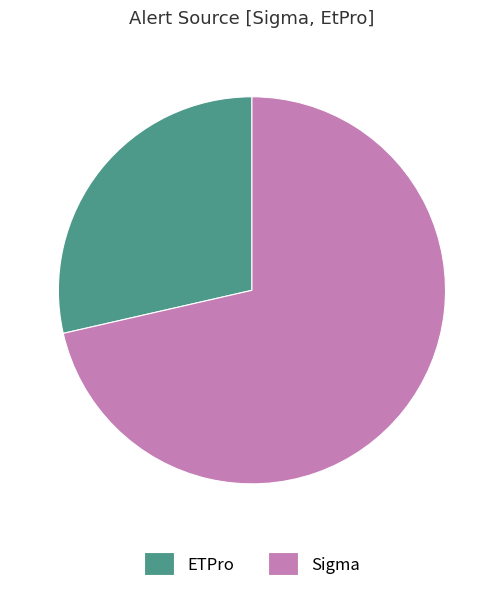

Which has a higher value, Sigma or ETPro?

Sigma